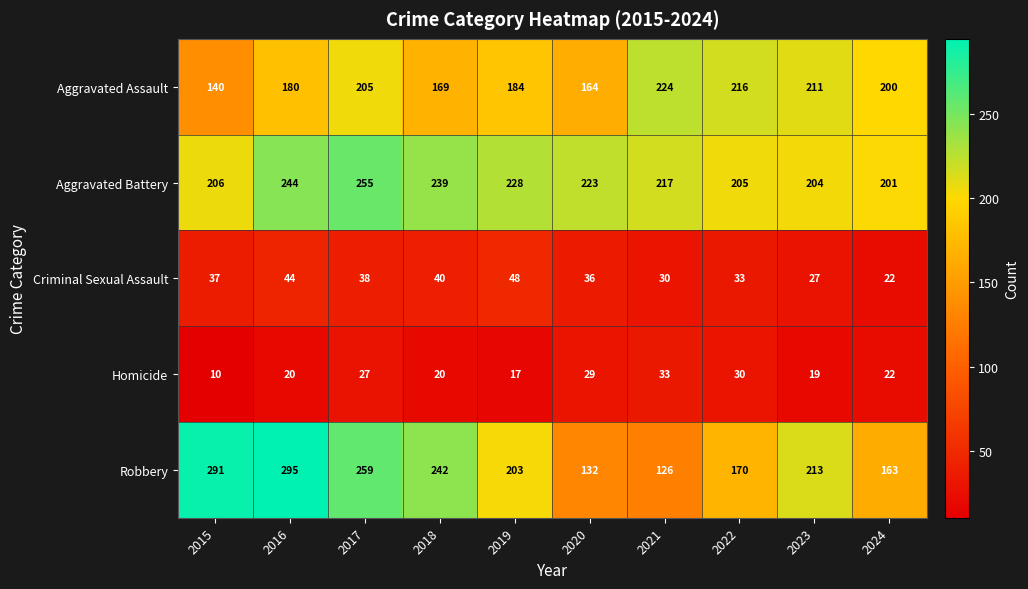

How many data points does each series have?

10